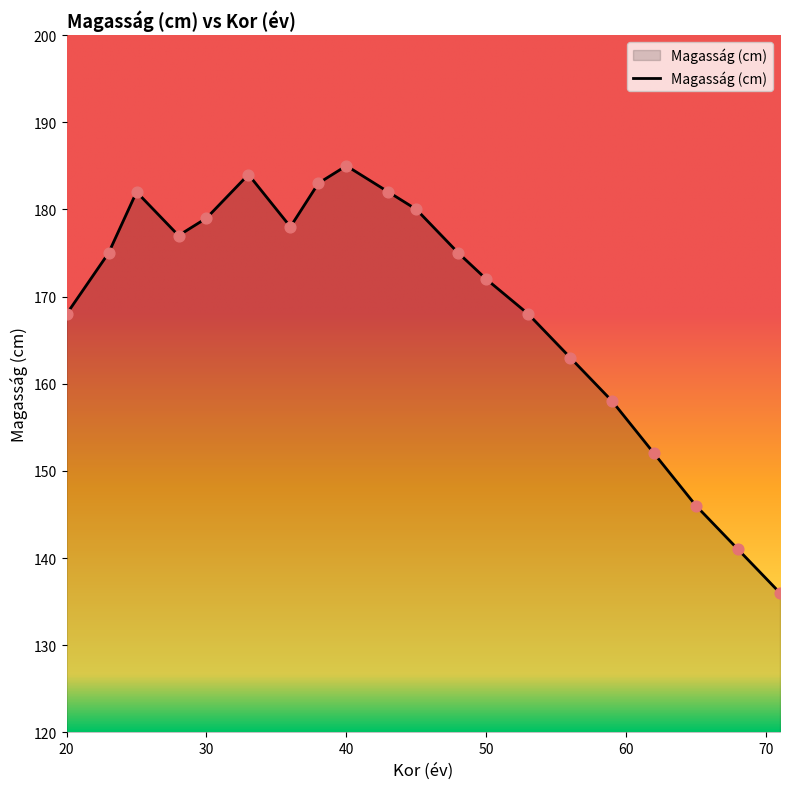

What is the greatest value displayed?

185